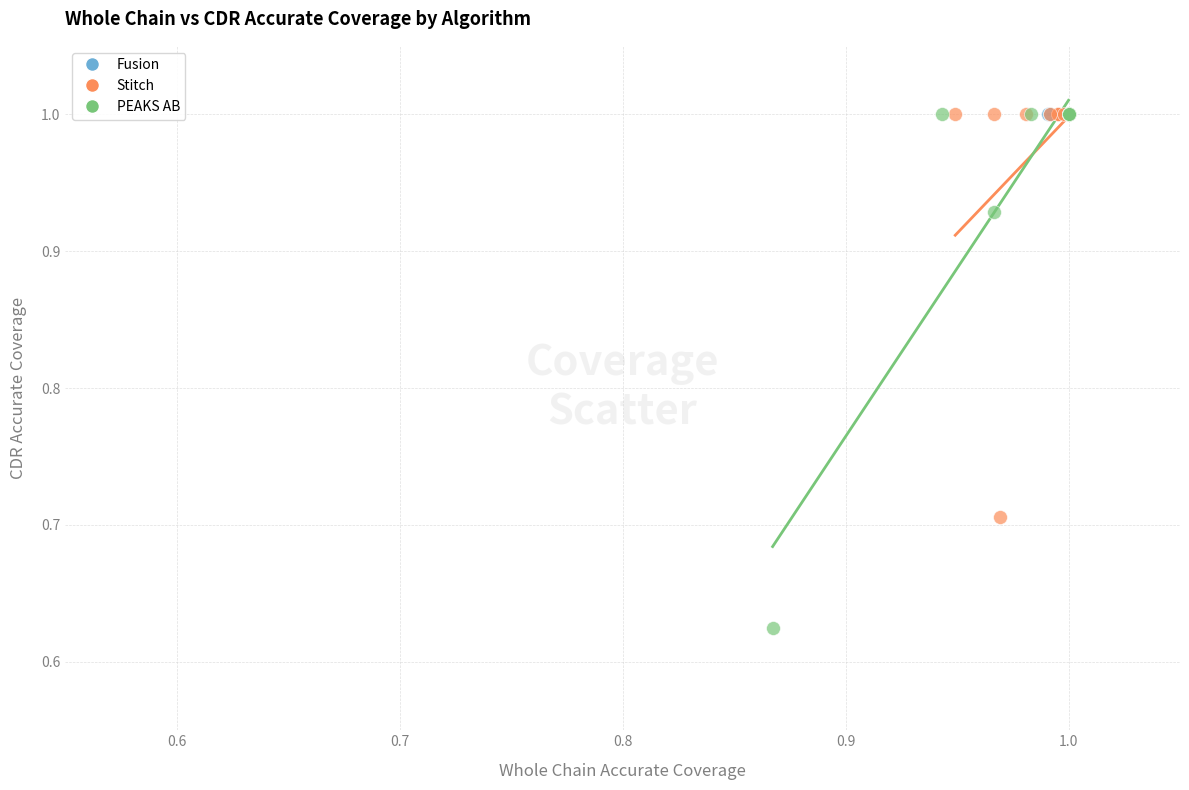

Which series contains the lowest Y value?

PEAKS AB